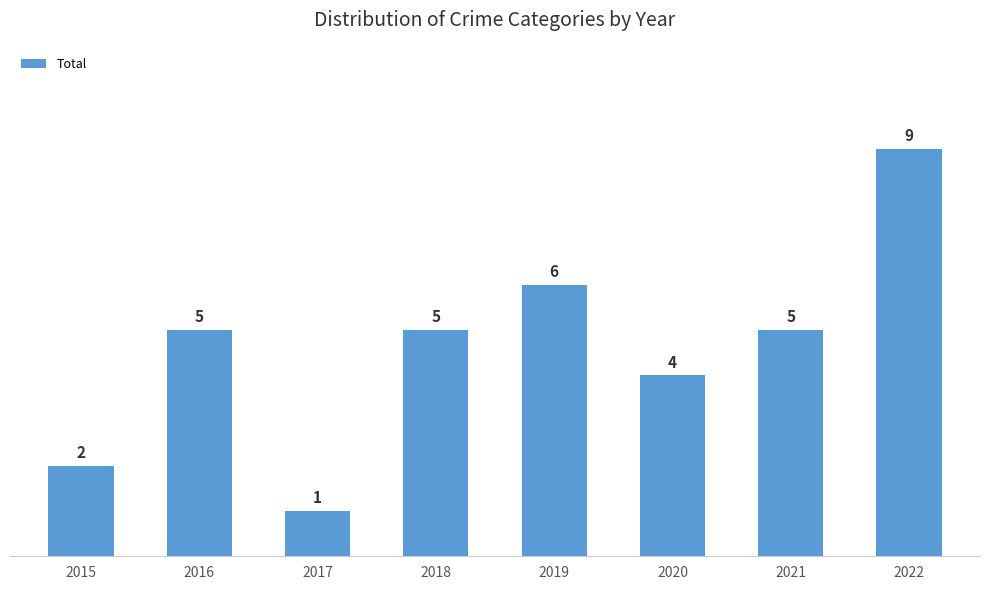

The chart shows a value of 9 at 2022. True or false?

True